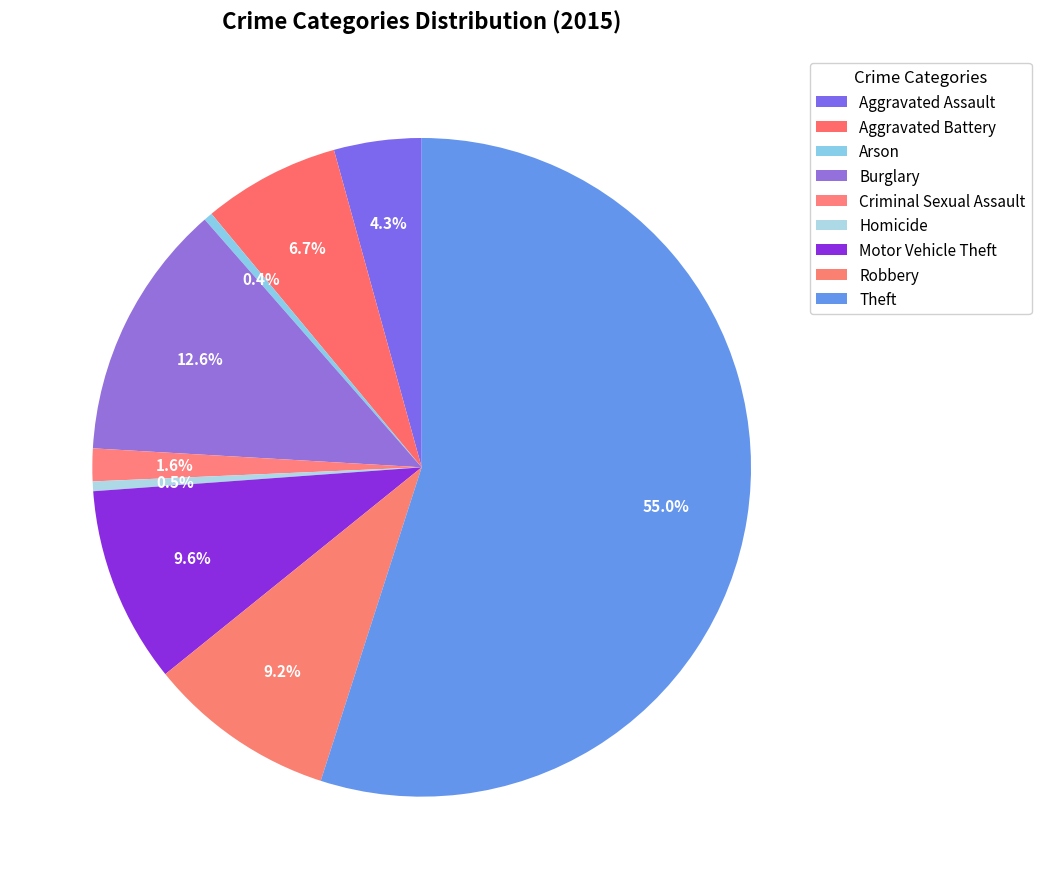

To the nearest percent, what portion does Theft represent?

55%